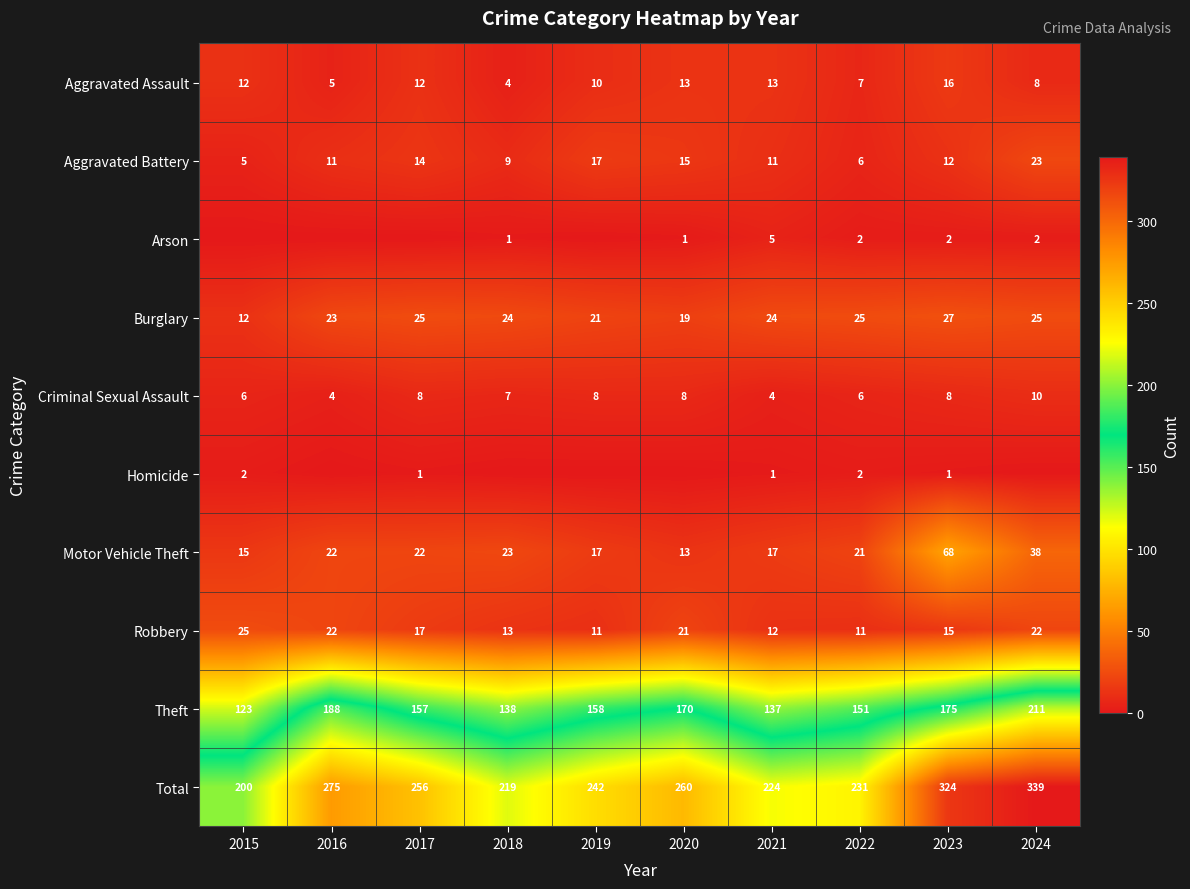

What is the difference between the highest and lowest values at 2021?

223